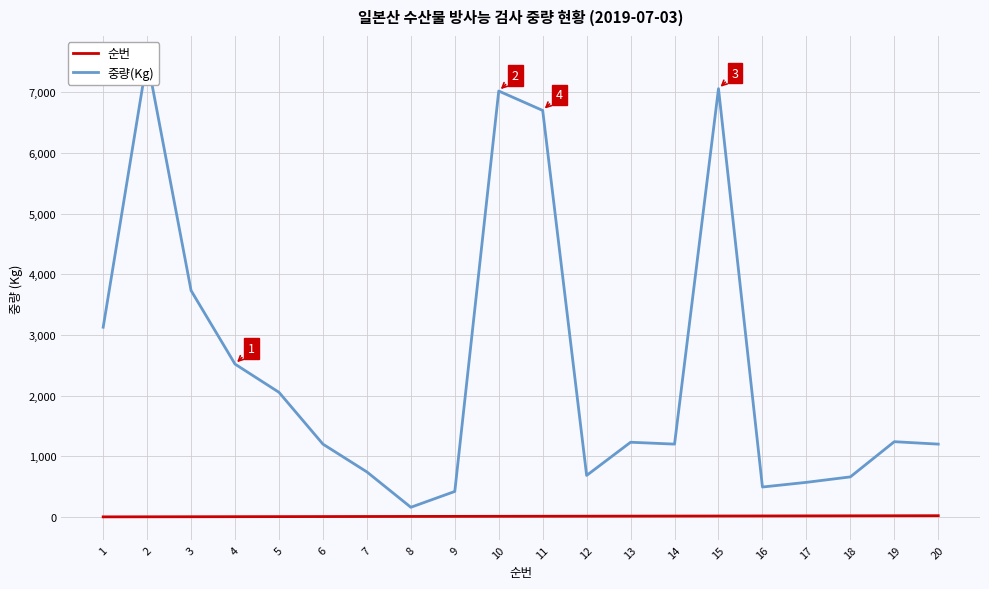

True or false: 순번 and 중량(Kg) intersect in this chart.

False